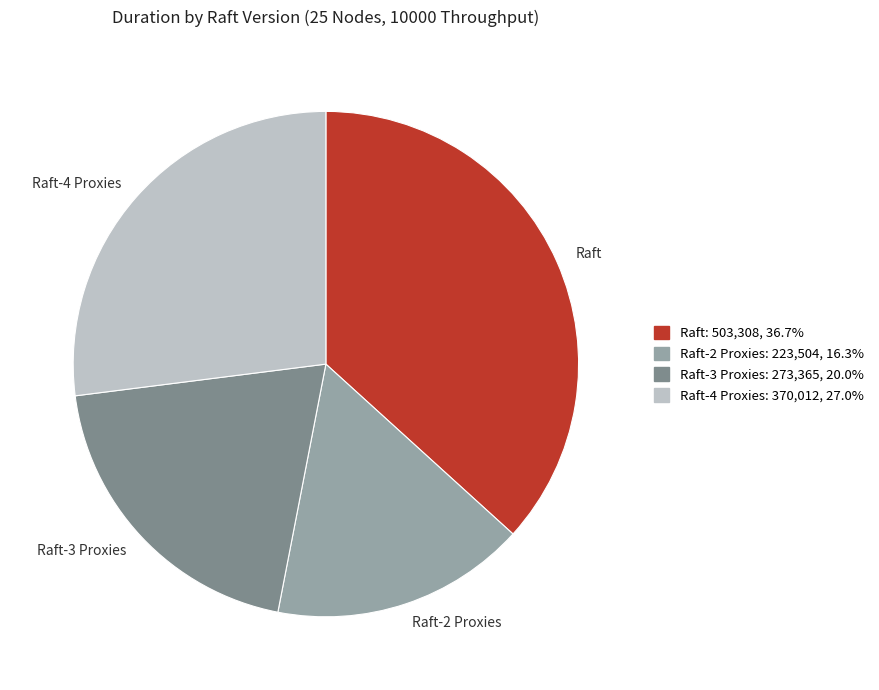

Which slice is the largest?

Raft